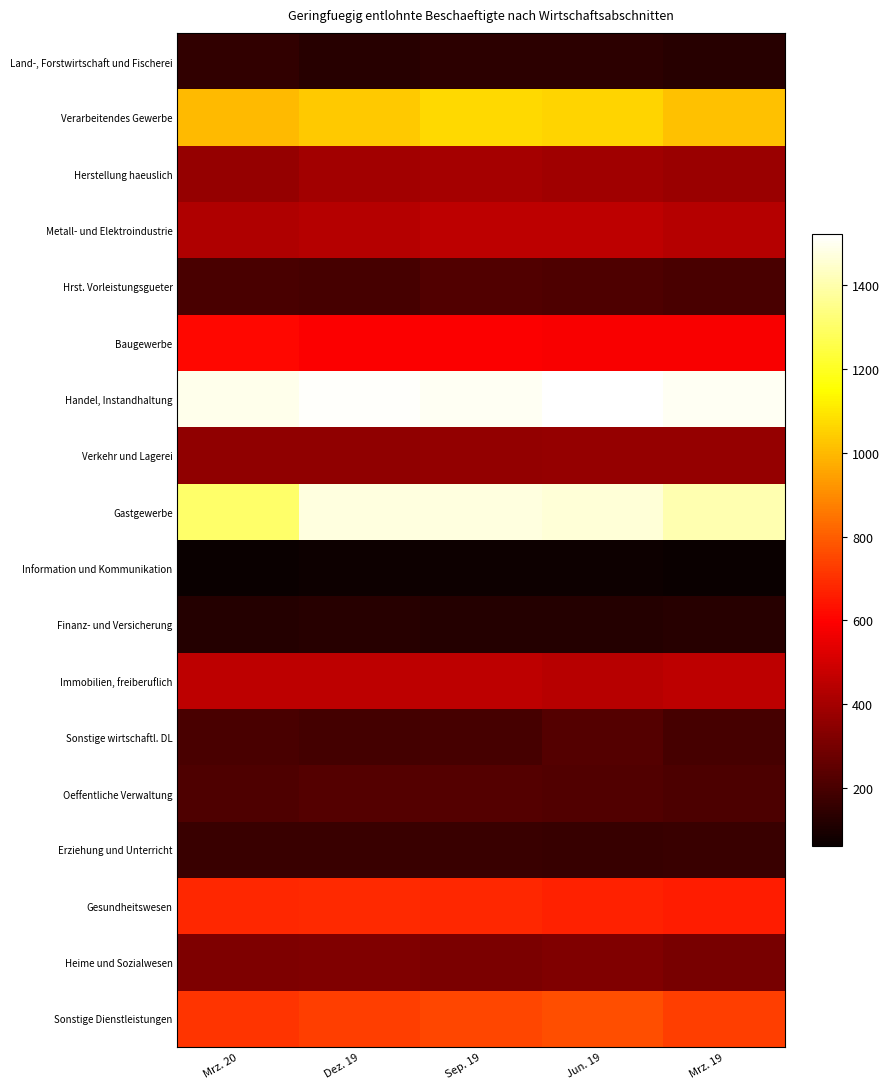

At how many categories does at least one series exceed 592?

5